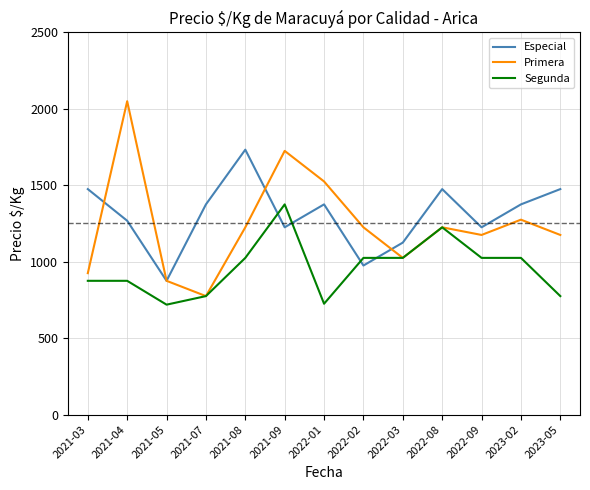

How many interior local valleys does the Especial series have?

4